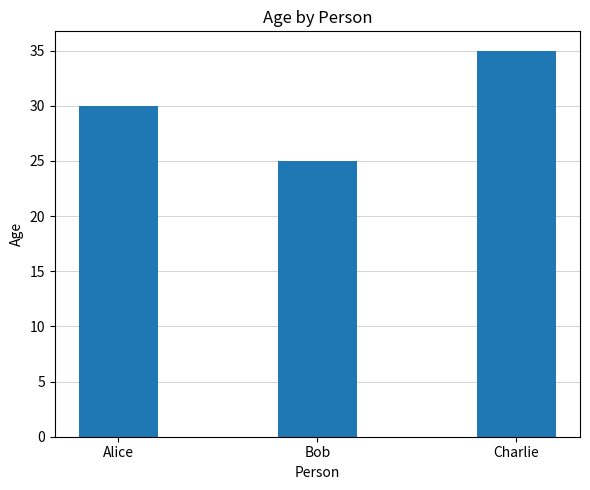

Reading left to right, transcribe all the data shown in this chart.

Alice=30	Bob=25	Charlie=35